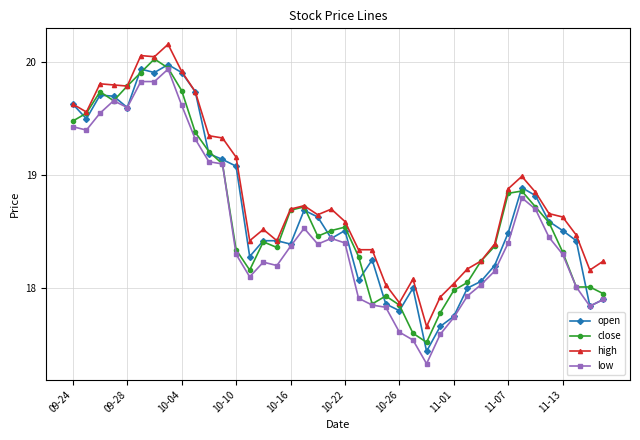

What is the smallest value displayed?

17.3